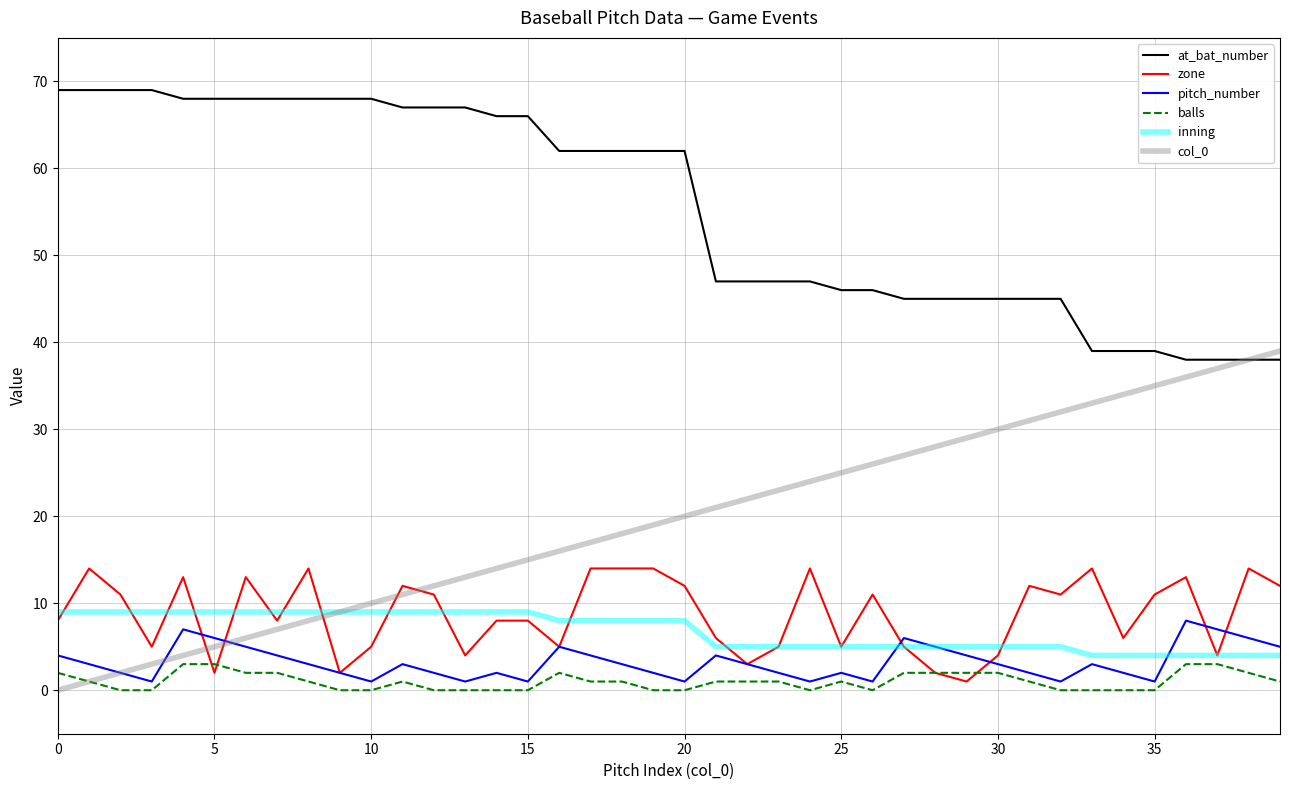

Which series has the widest spread of values?

col_0